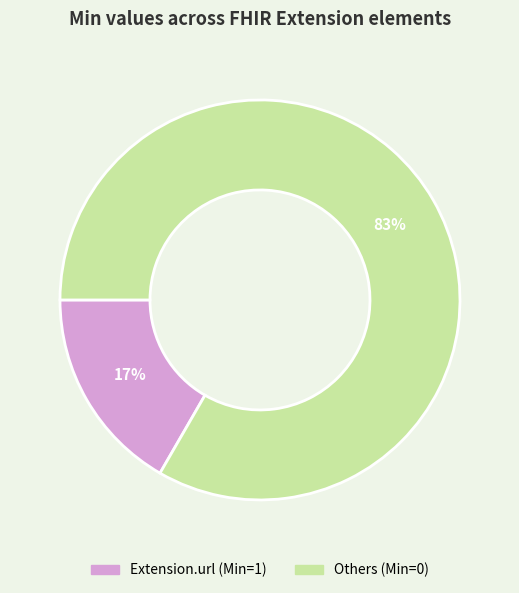

To the nearest percent, what is the average slice percentage?

50%